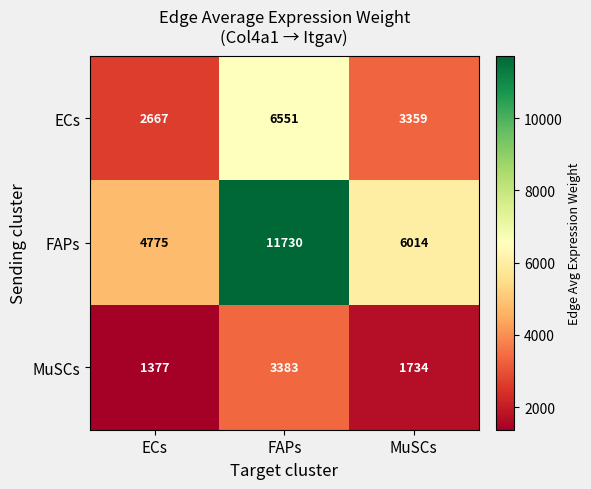

The value of FAPs at MuSCs is 6014. True or false?

True